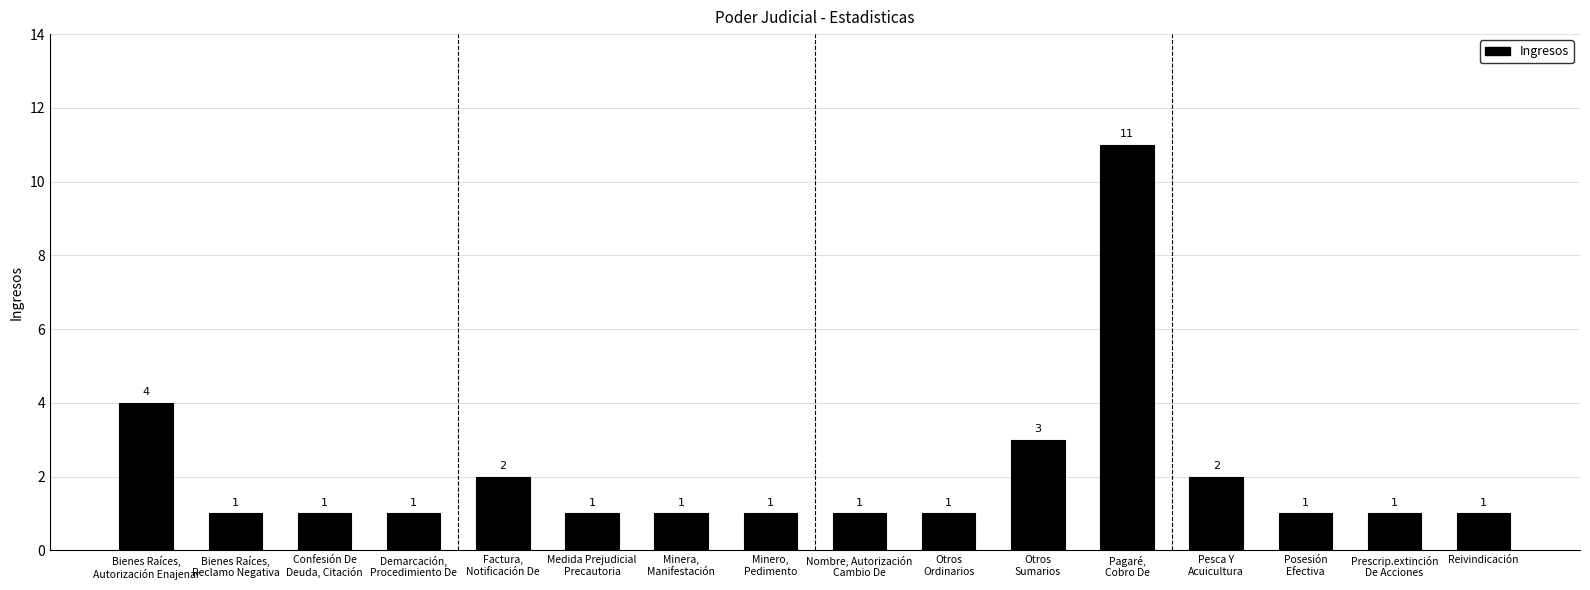

The value at Bienes Raíces,
Reclamo Negativa is 1. True or false?

True